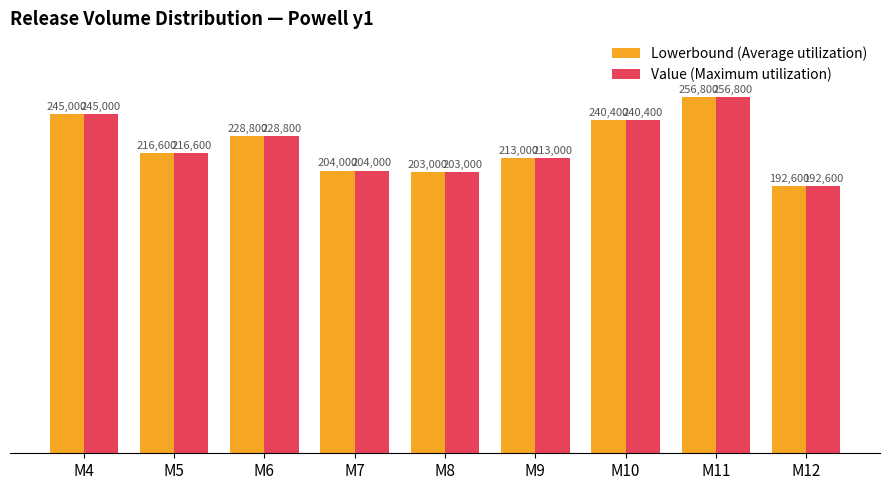

What value does the Lowerbound (Average utilization) series have at M6, to the nearest 100?

228800